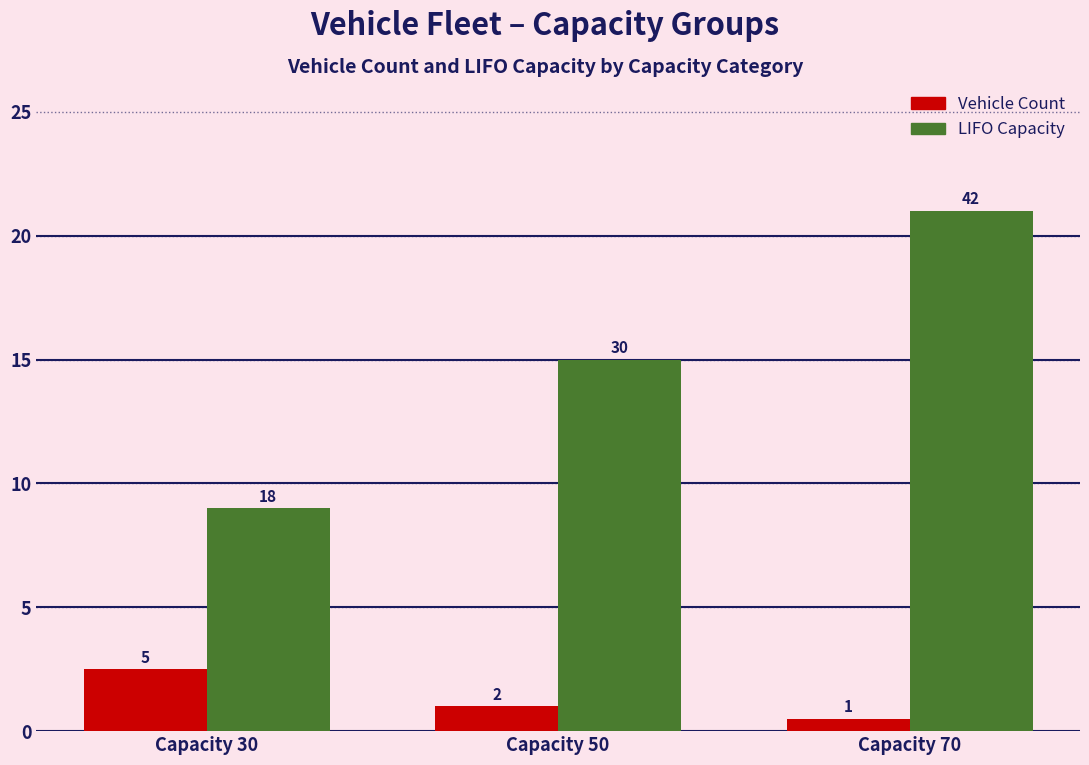

Are the bars horizontal?

No